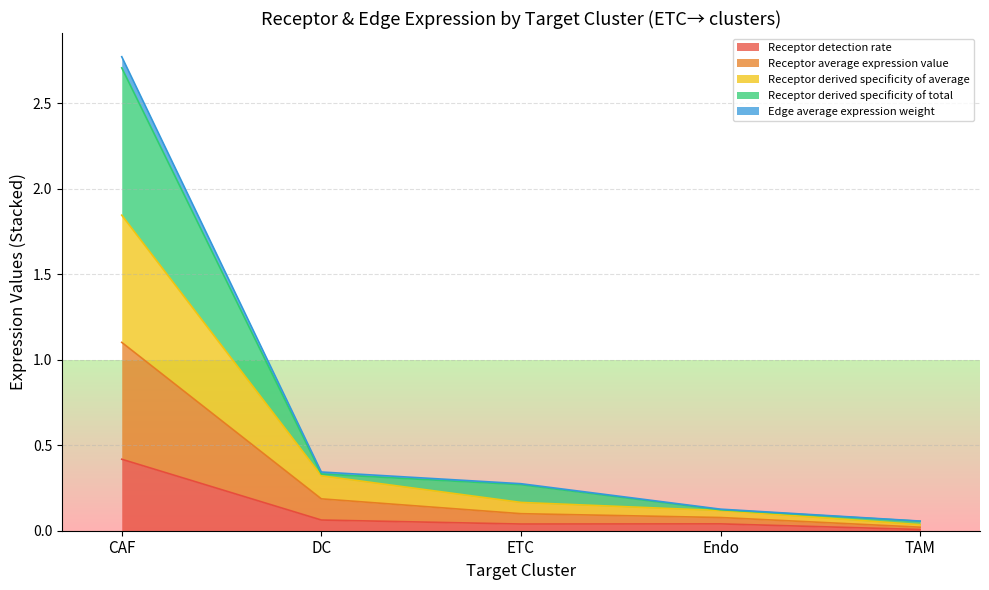

True or false: Receptor total expression value and Receptor detection rate cross at least once.

False